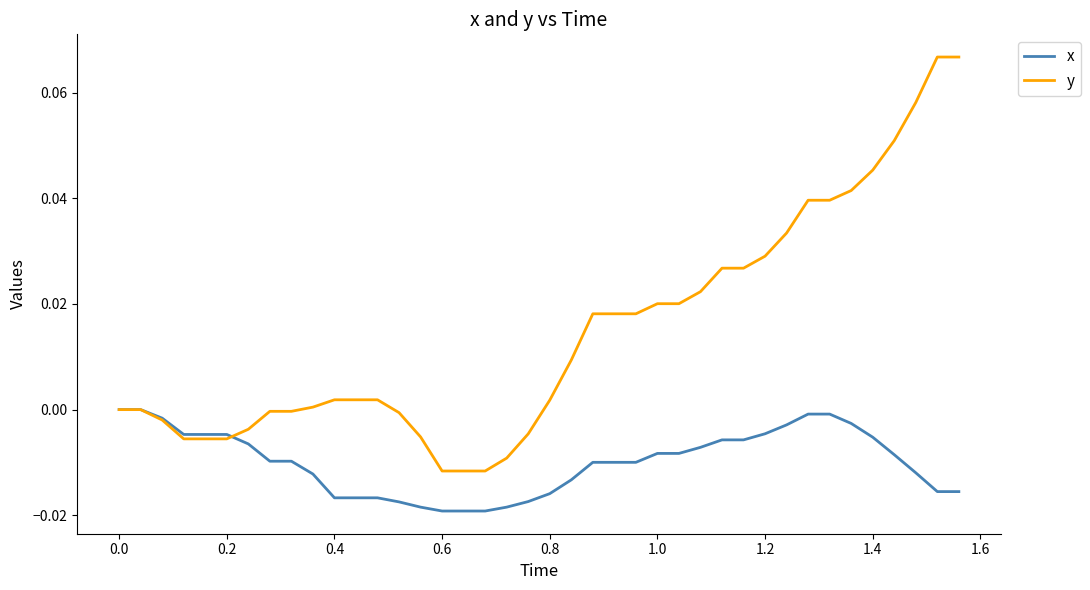

Which series has the largest total across all categories?

y